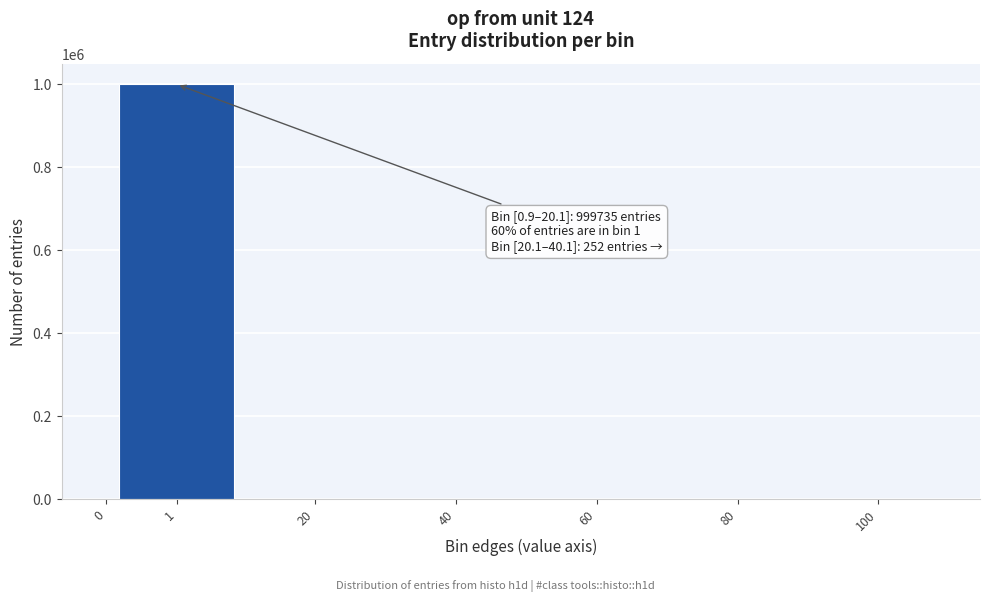

Is it true that the value at 1 is 999735?

True